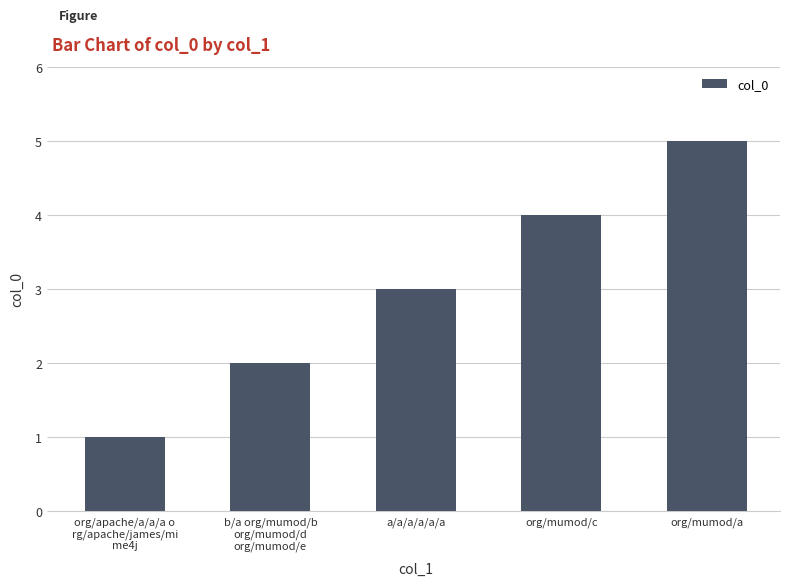

Are the bars grouped side by side (vs. stacked)?

No